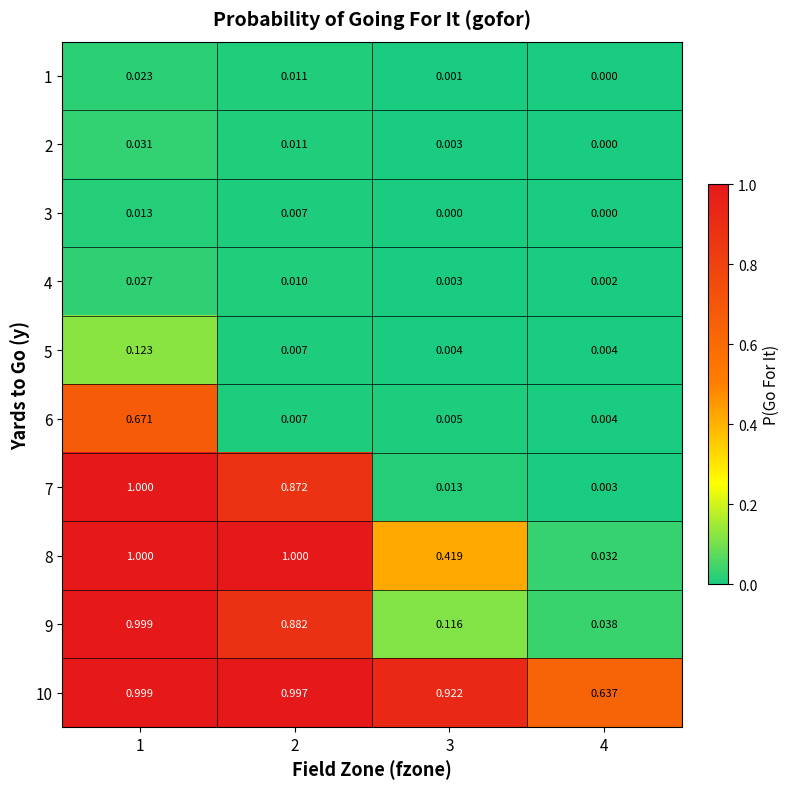

Count the number of data series in this chart.

10